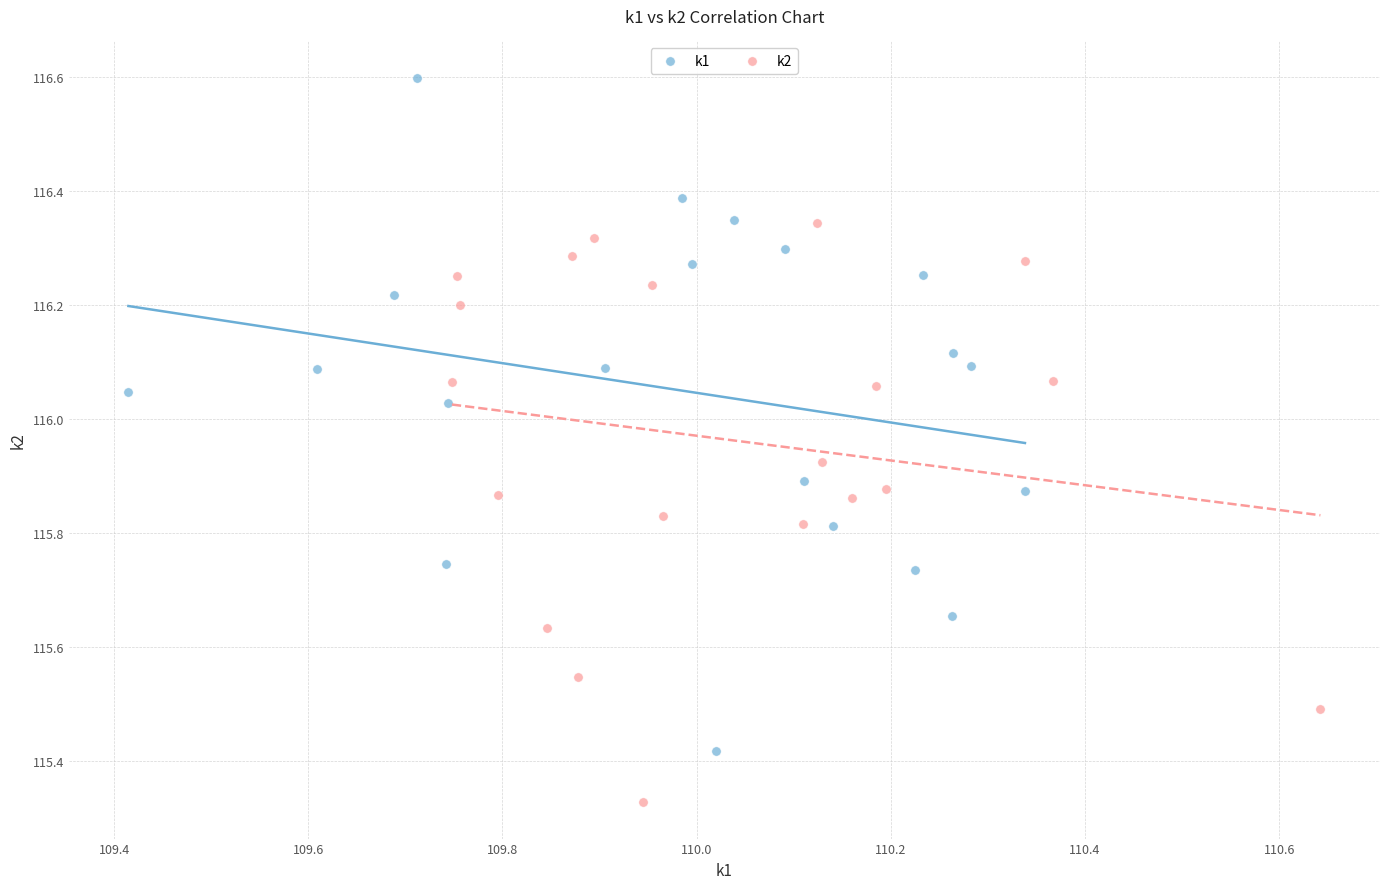

Which series contains the highest Y value?

k1